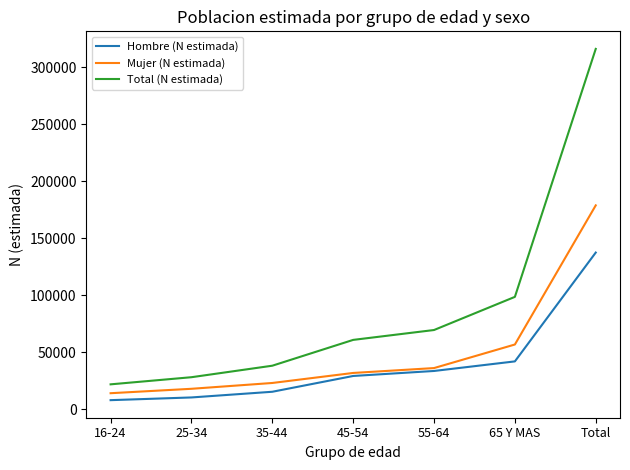

True or false: Mujer (N estimada) and Total (N estimada) intersect in this chart.

False